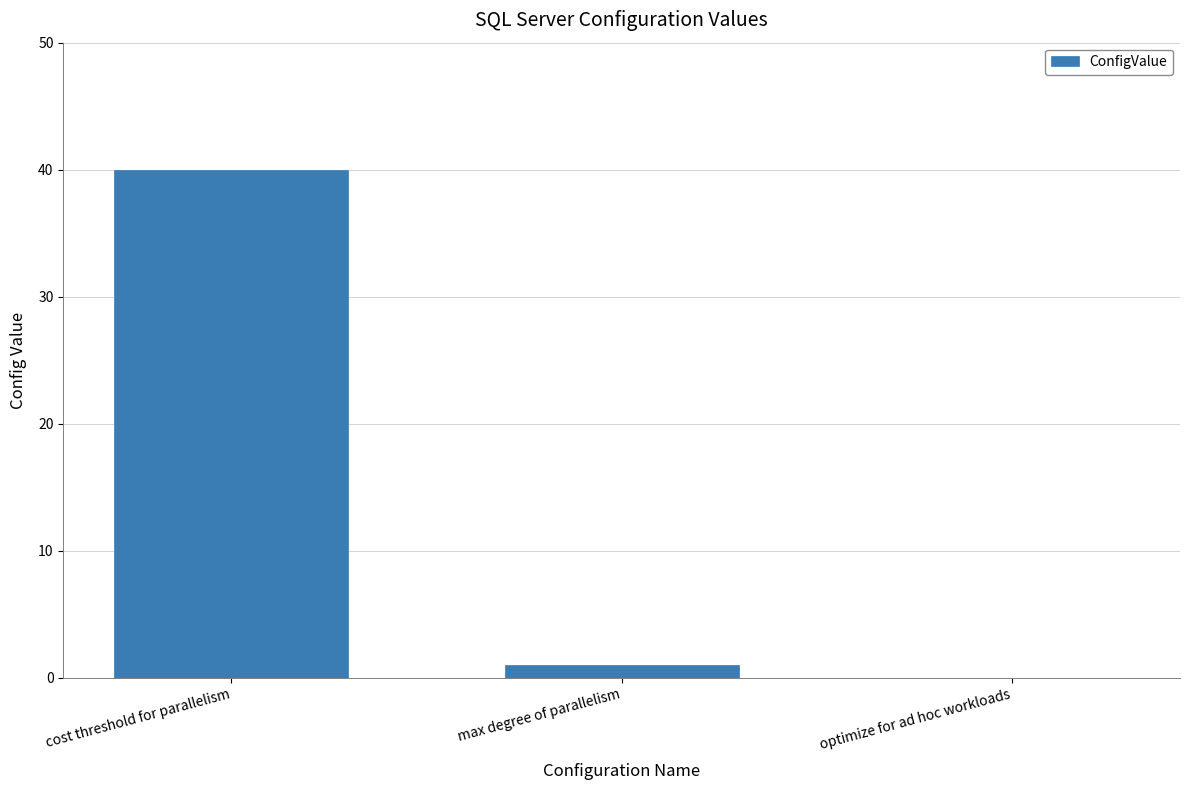

Are the bars grouped side by side (vs. stacked)?

No